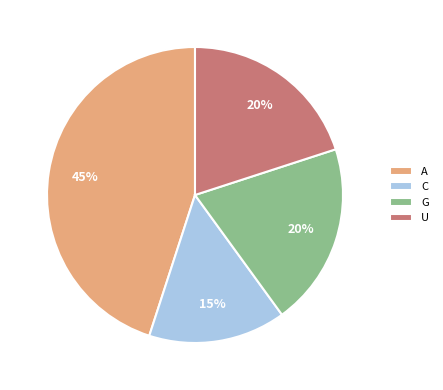

The U slice represents 20% of the pie. True or false?

True